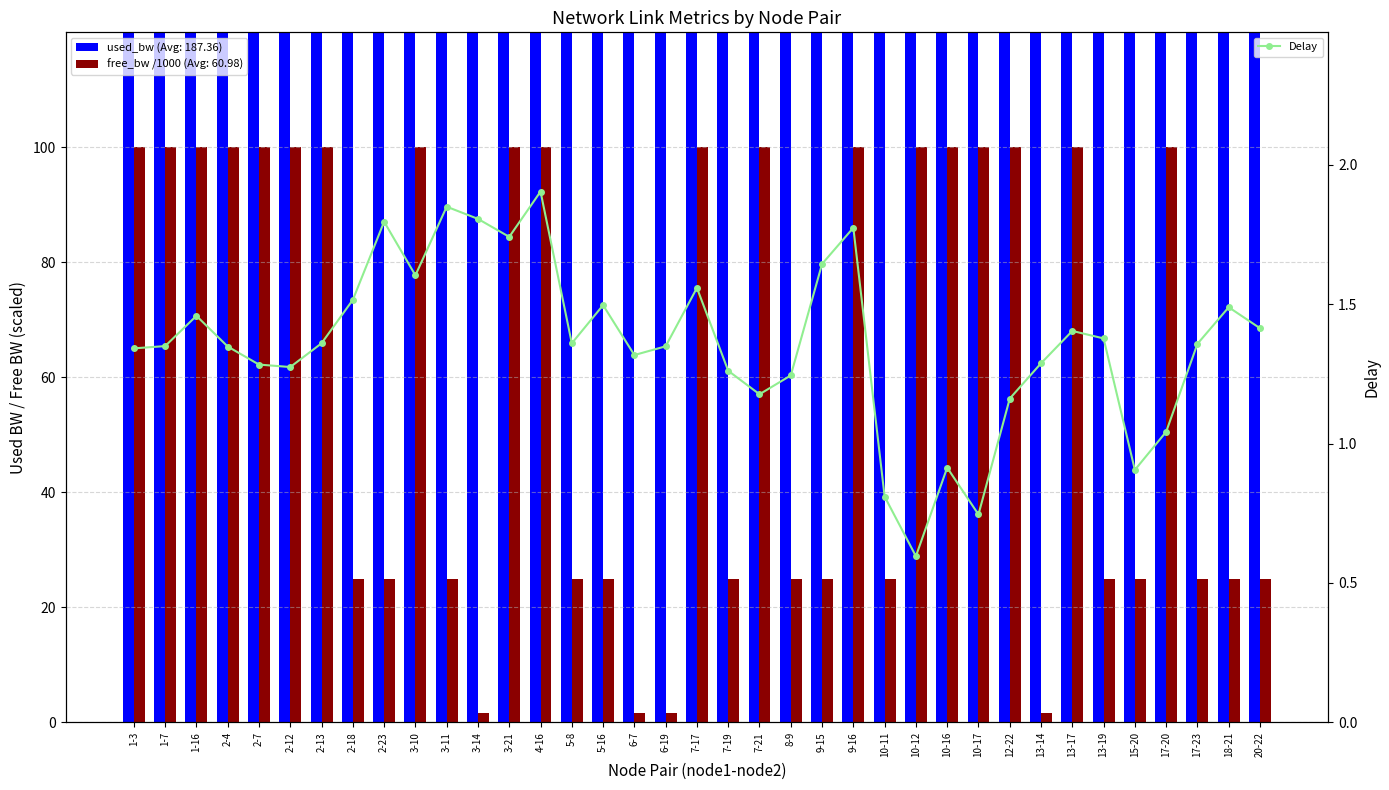

How many values are below 1?

5